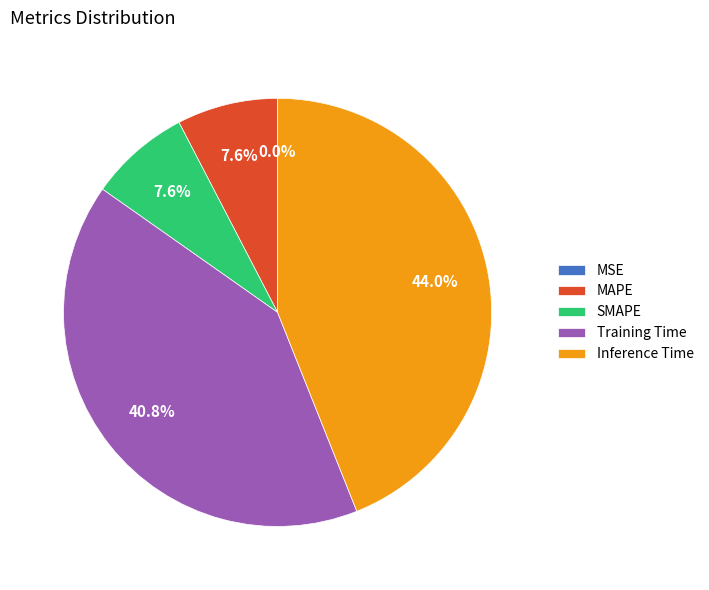

Does MAPE represent more than half of the total?

No